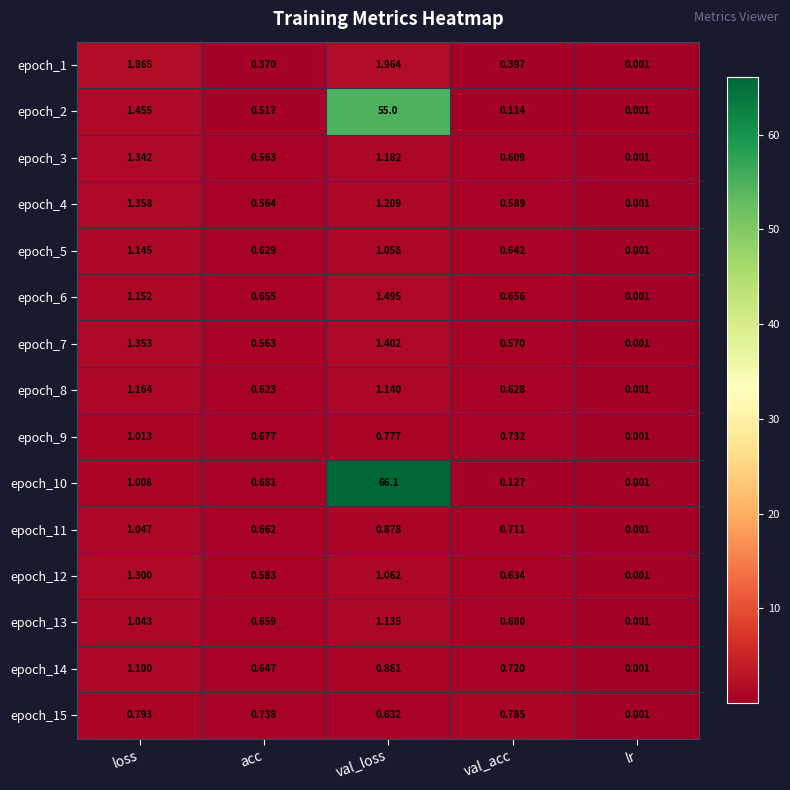

At which label is epoch_14 closest to 0?

lr